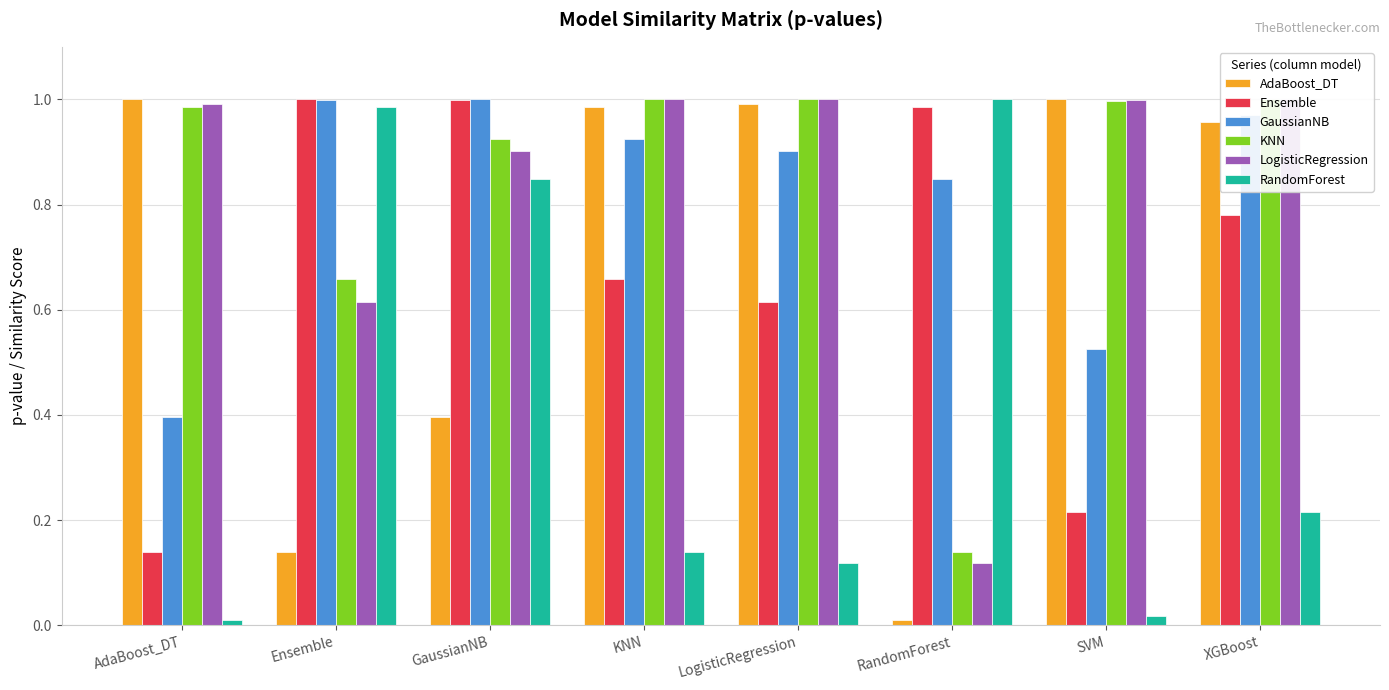

What is the label of the 5th bar from the right?

KNN